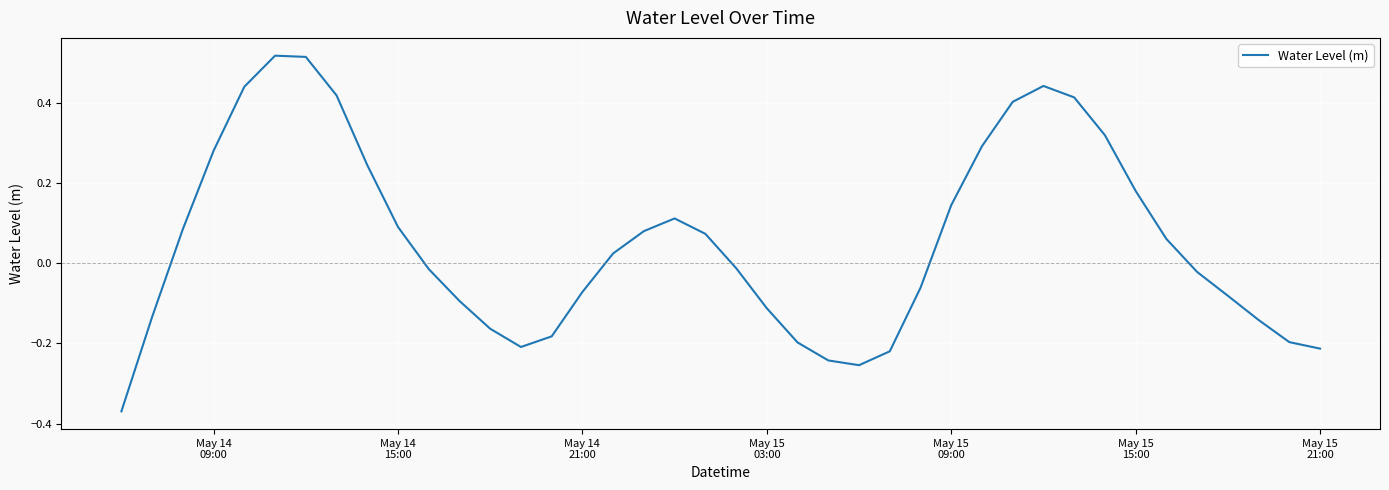

What is the difference between the maximum and minimum values?

0.9